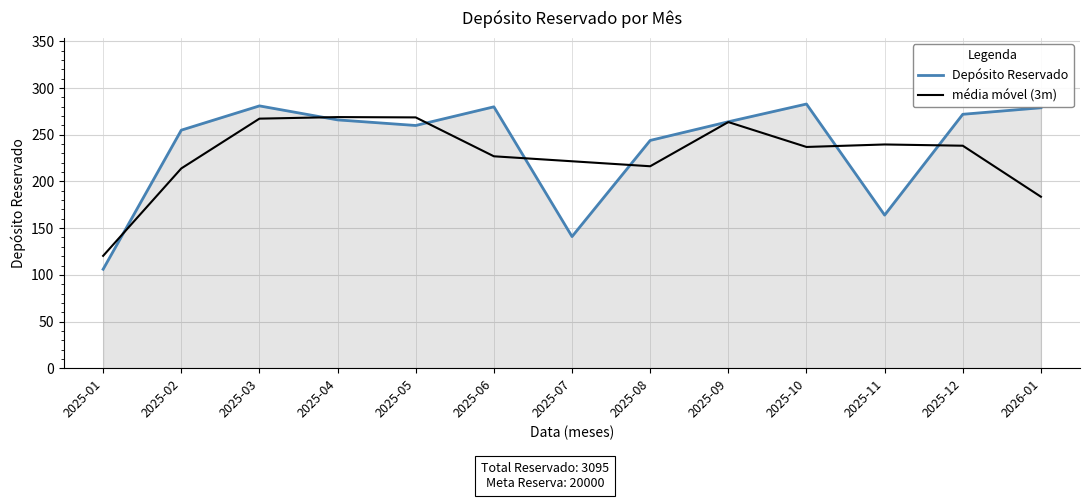

Where is média móvel (3m) nearest to the value 194?

2026-01